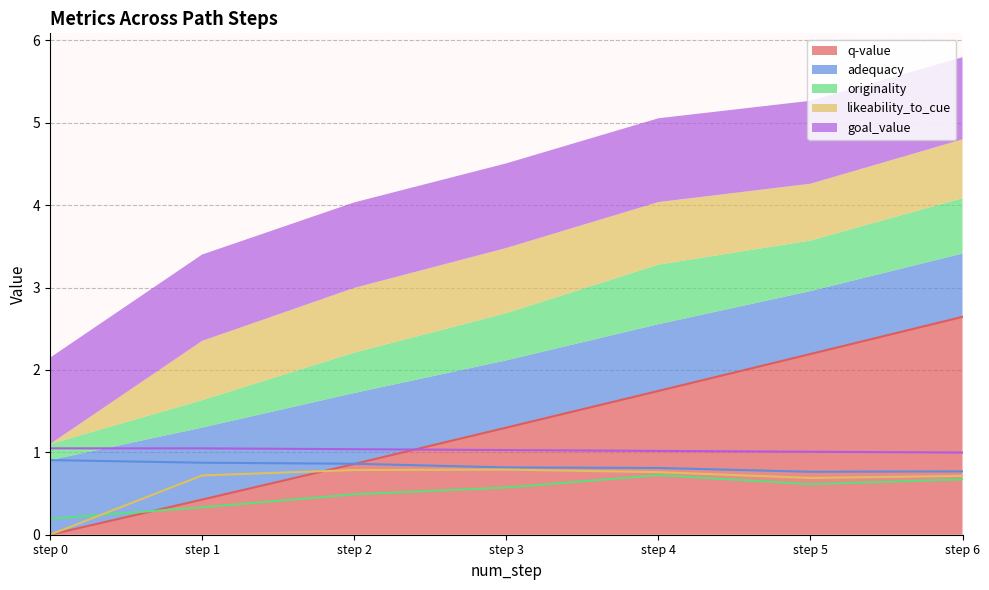

True or false: goal_value and originality cross at least once.

False